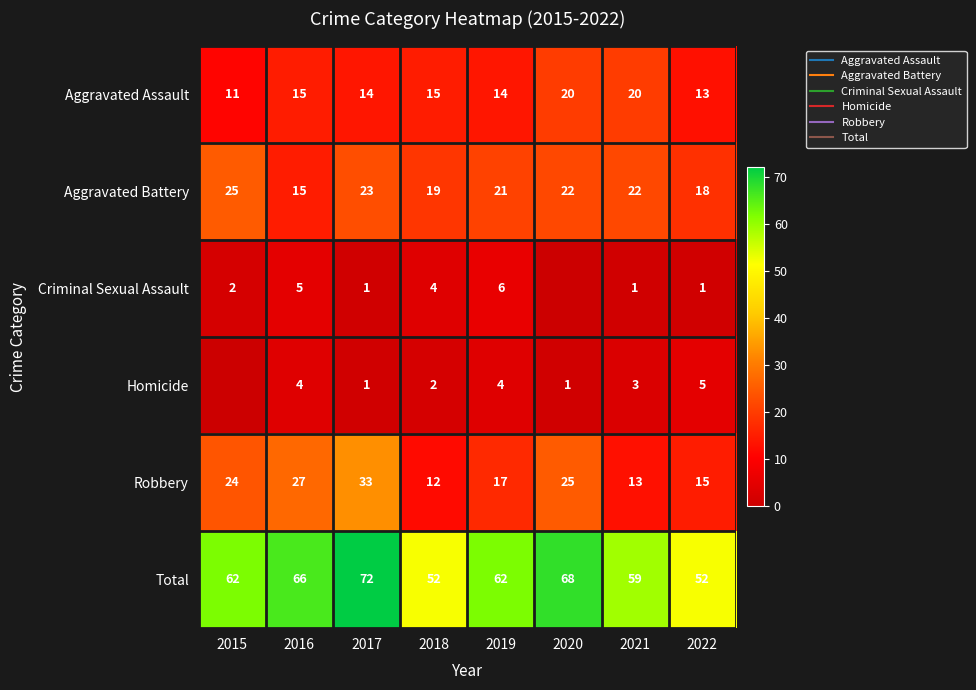

What is the difference between the second highest and second lowest values in the Aggravated Battery series?

5